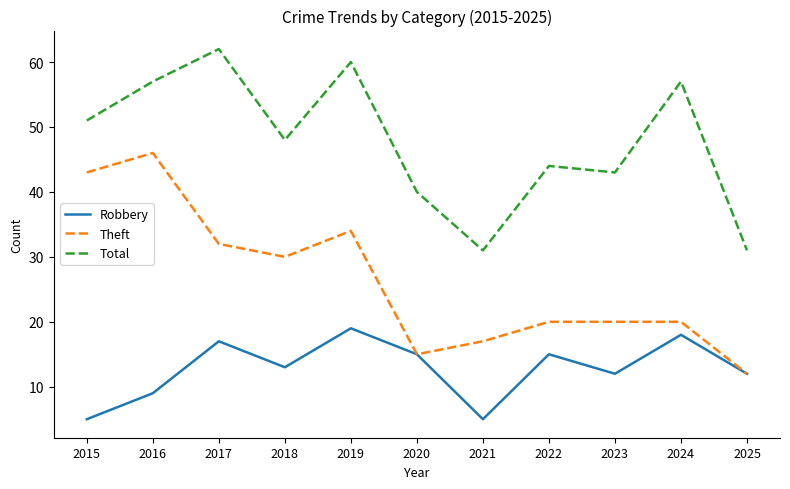

True or false: Theft and Total intersect in this chart.

False